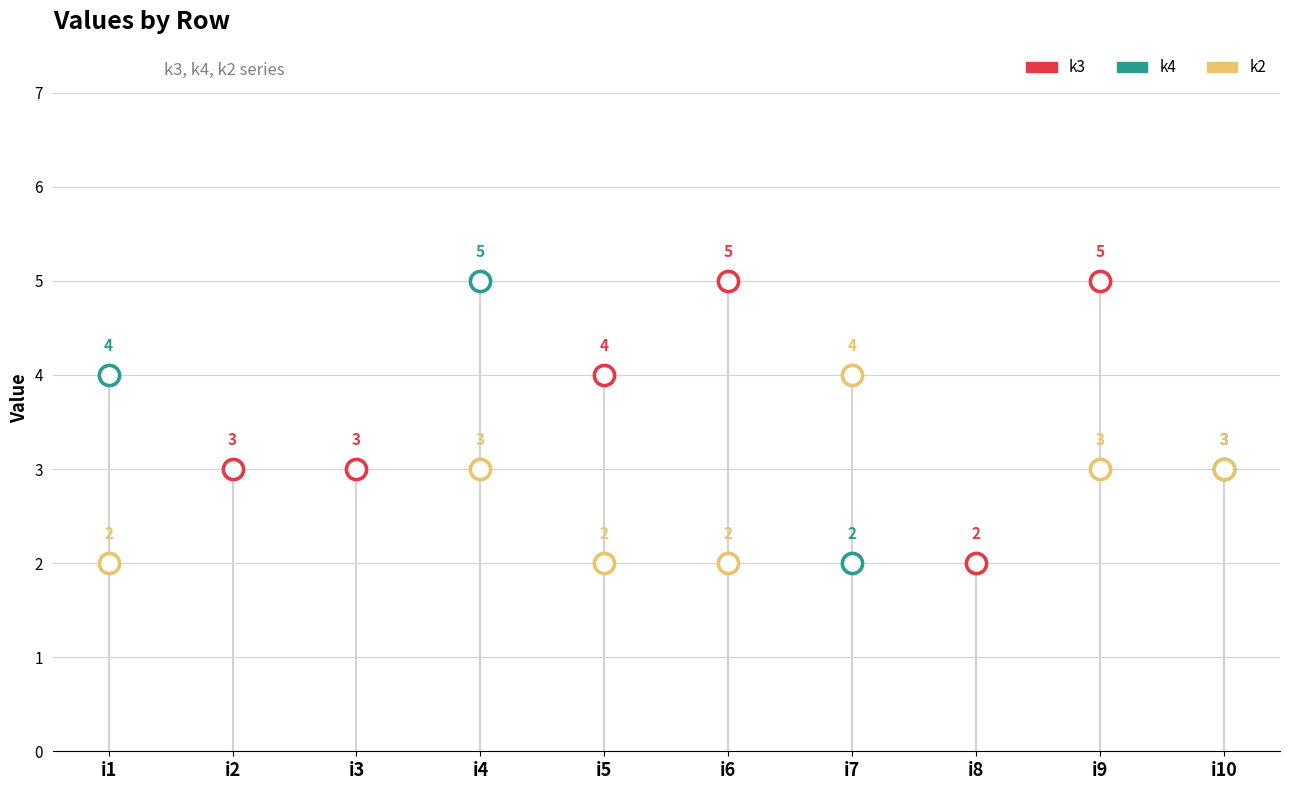

At how many categories does at least one series exceed 3?

6